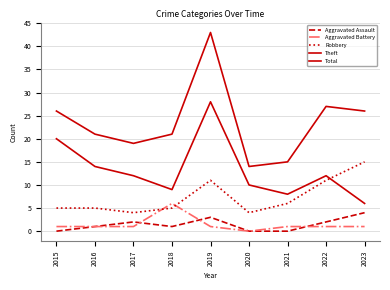

Rank the series at 2023 from lowest to highest value.

Aggravated Battery, Aggravated Assault, Theft, Robbery, Total